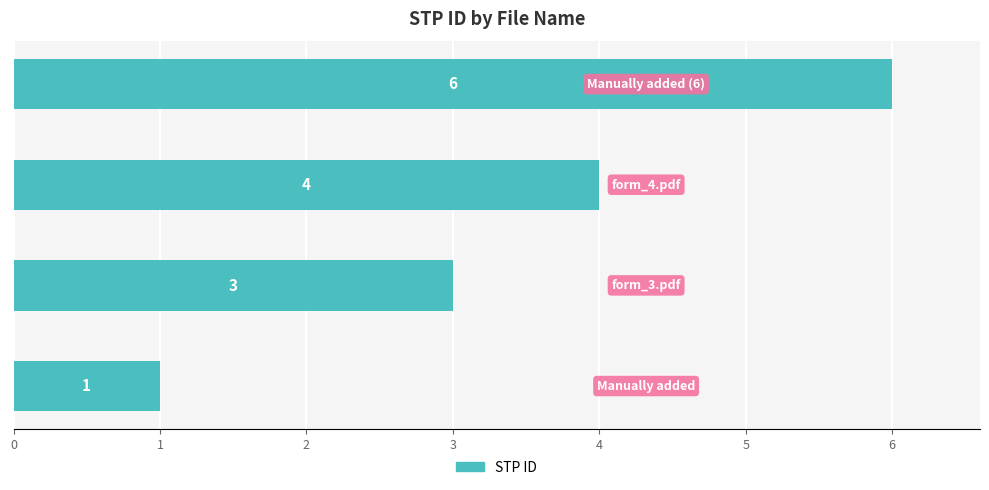

Count the values in the range 3 to 6.

3